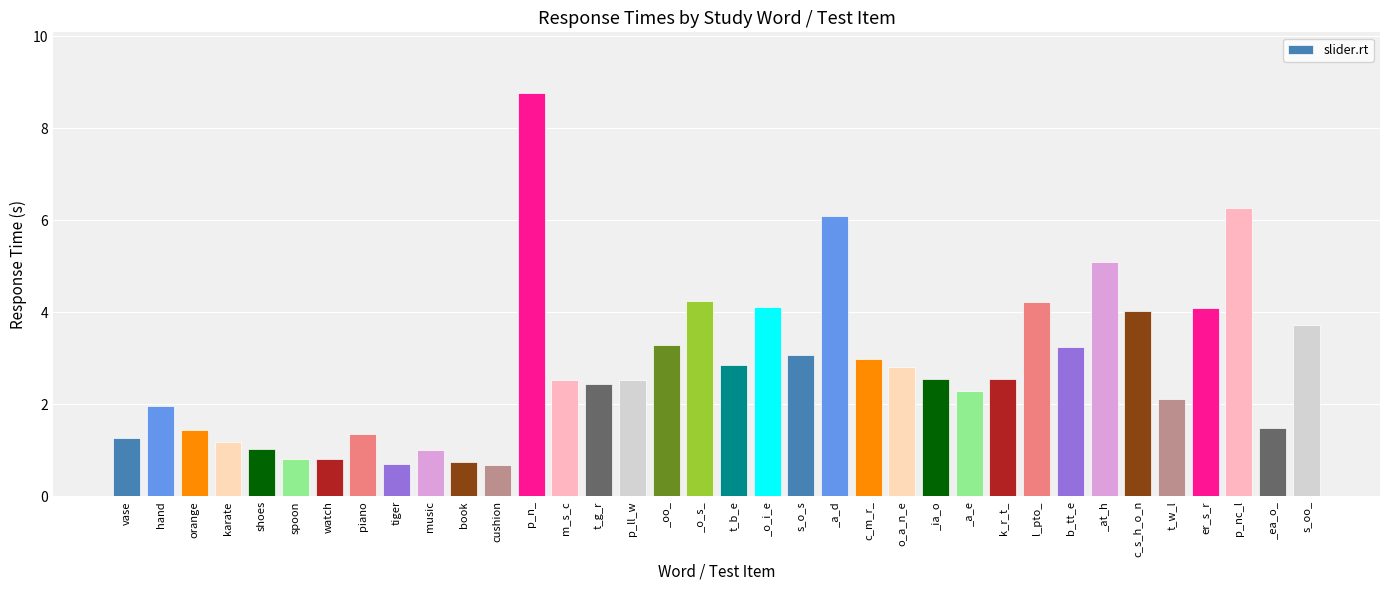

The chart shows a value of 0.4 at spoon. True or false?

False